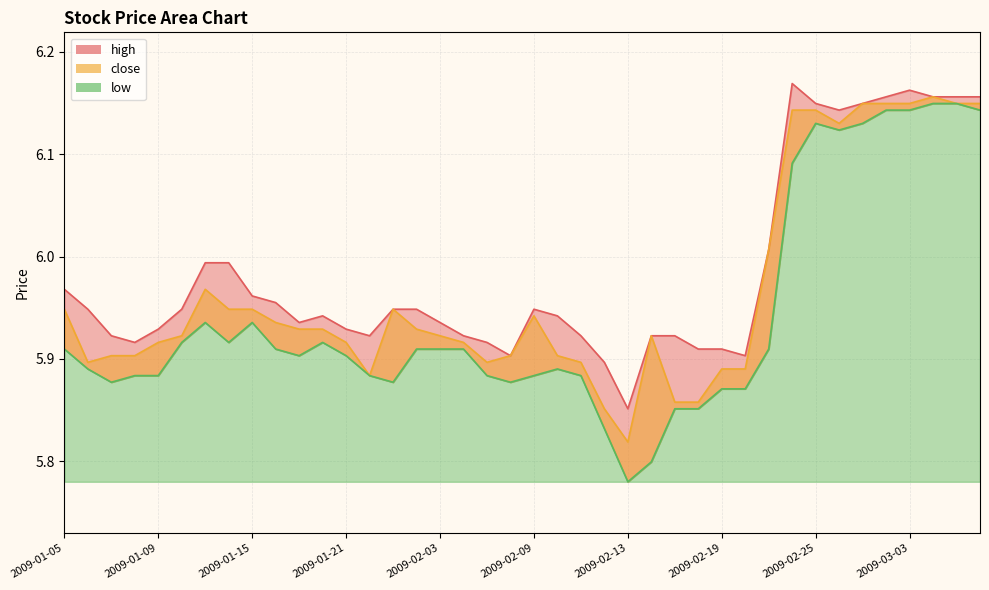

How many lines are shown in the chart?

3